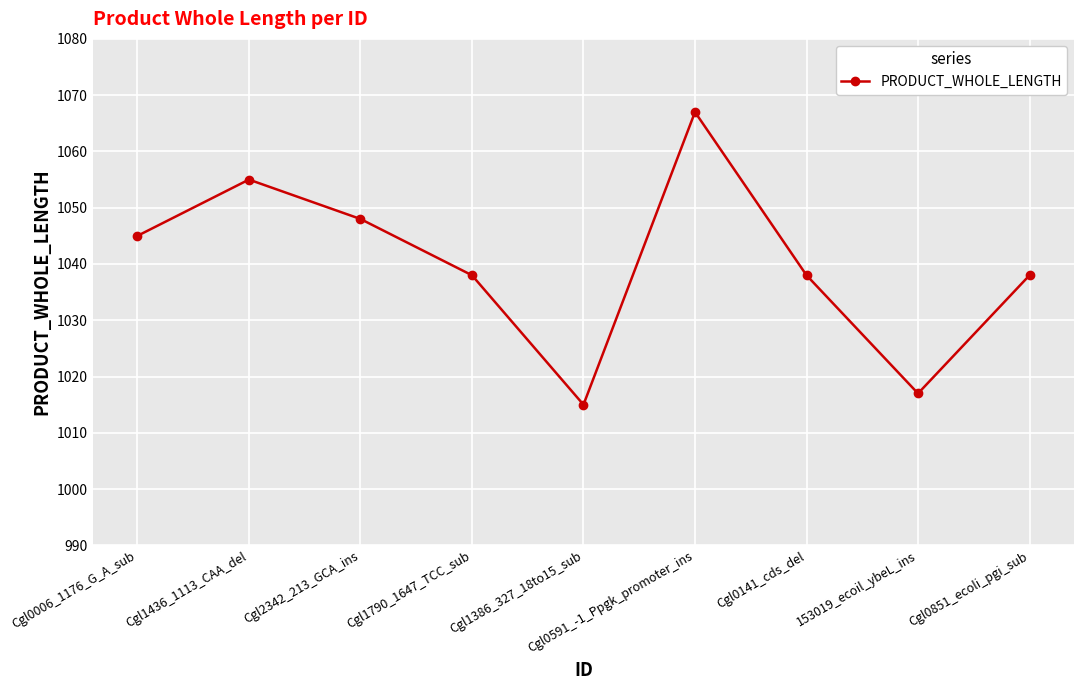

Where is the first local minimum?

Cgl1386_327_18to15_sub